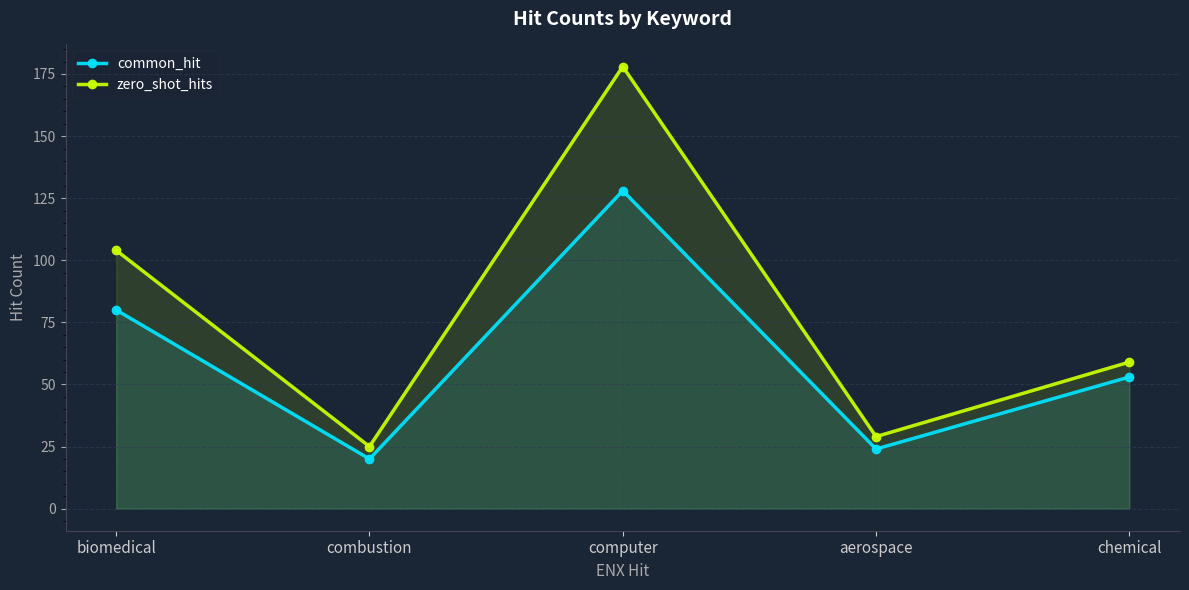

Rank the series by their maximum value, from highest to lowest.

zero_shot_hits, common_hit